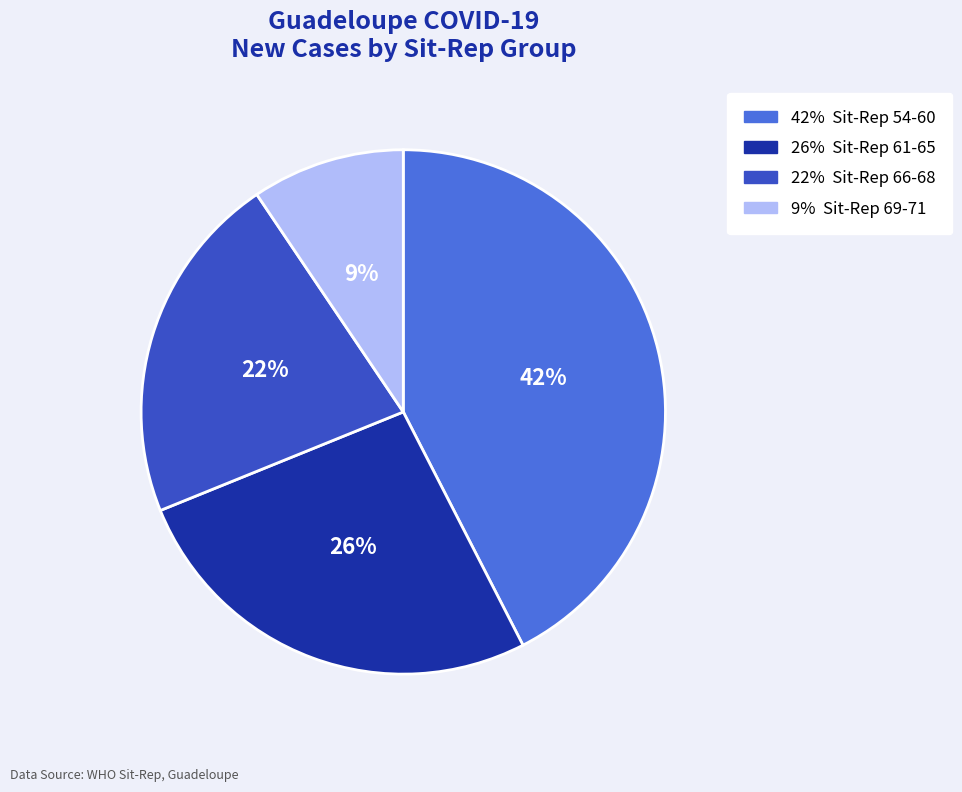

Is there a majority slice in this chart?

No